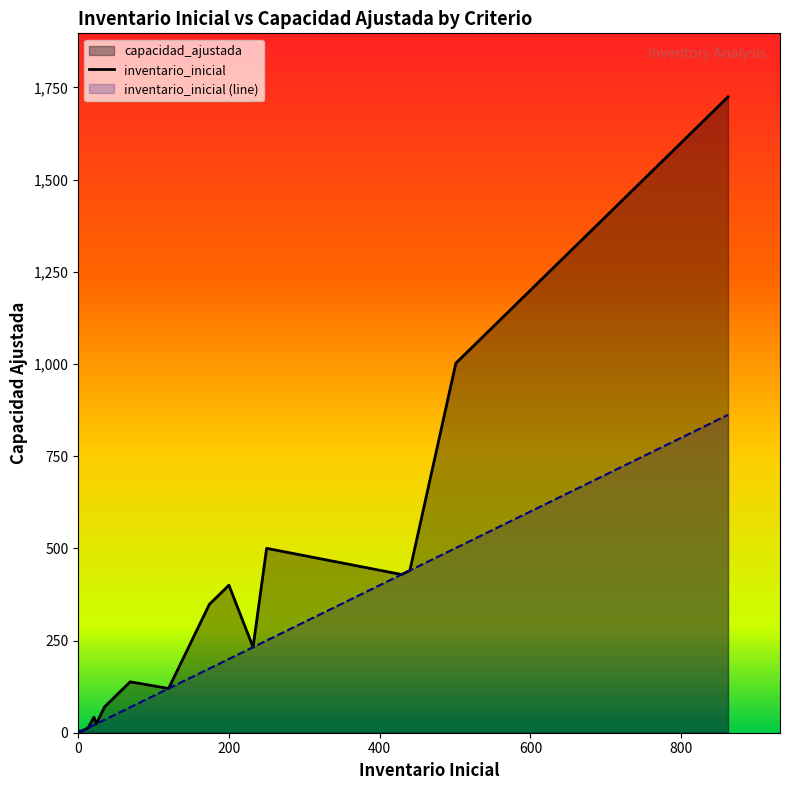

What is the sum of all values?

6981